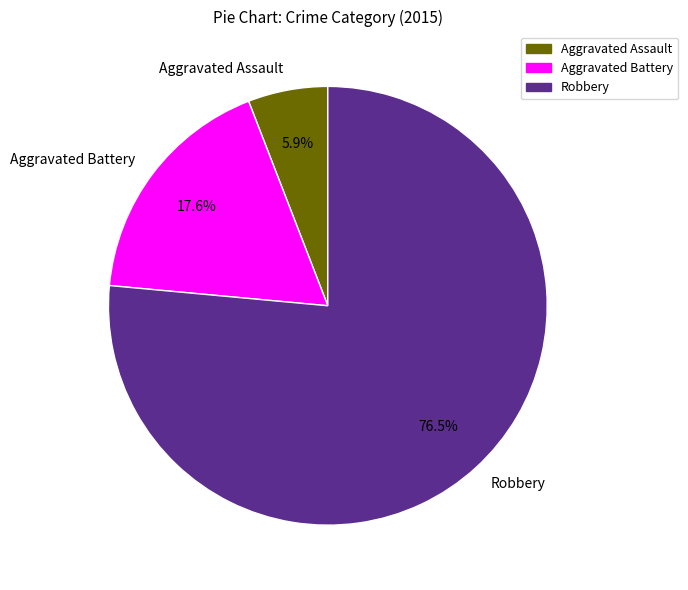

What percentage is the Aggravated Assault slice, to the nearest percent?

6%